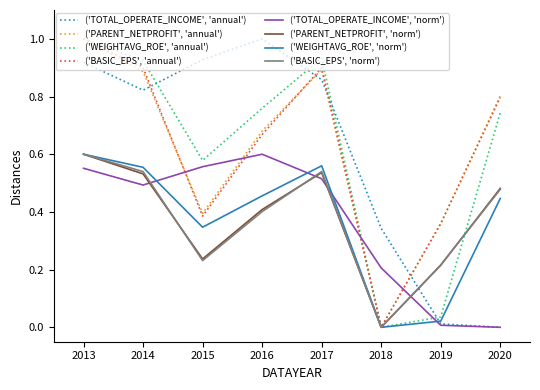

The value of ('BASIC_EPS', 'annual') at 2017 is 0.9. True or false?

True